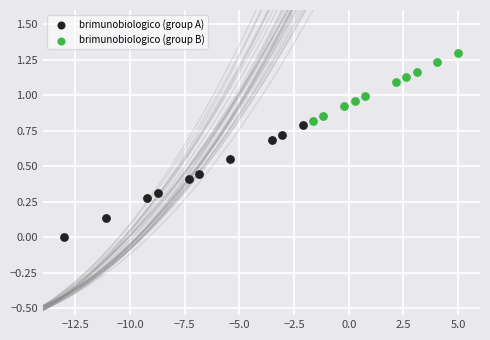

Which series reaches the minimum Y coordinate?

brimunobiologico (group A)